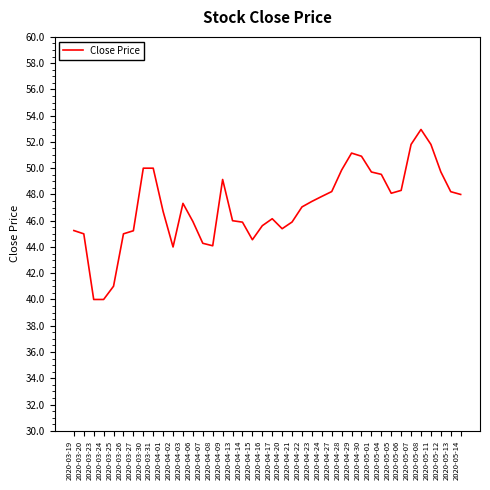

Between 2020-03-26 and 2020-03-24, which is larger?

2020-03-26